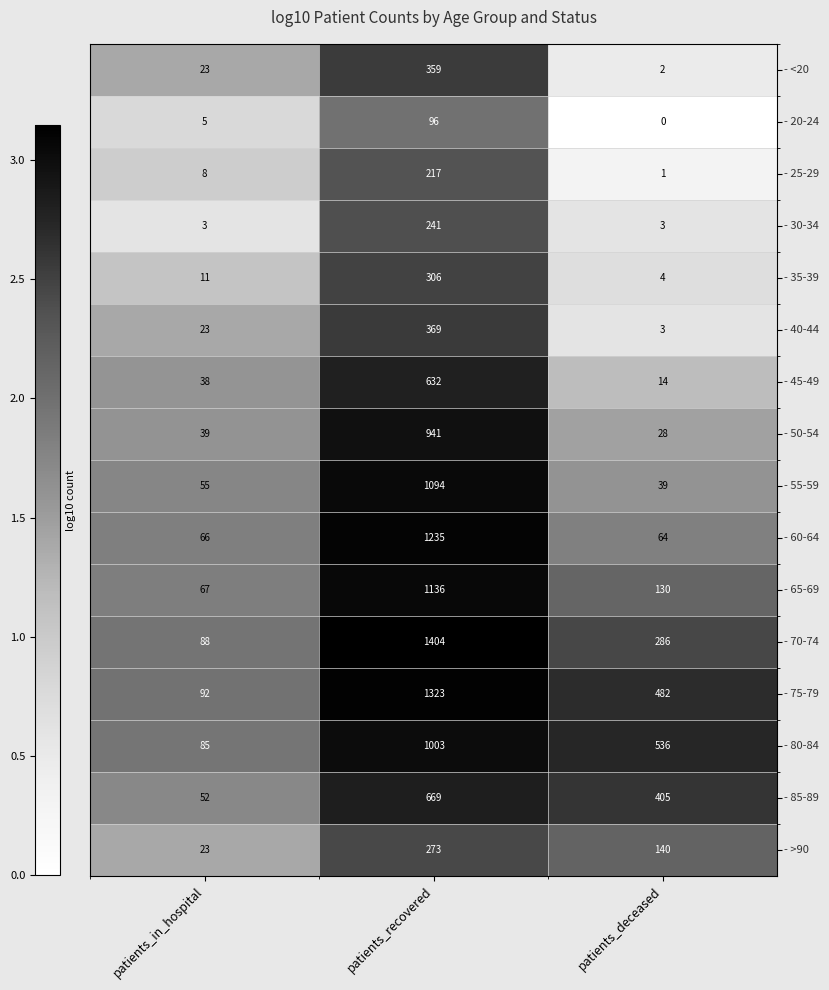

At how many categories does at least one series exceed 1?

3